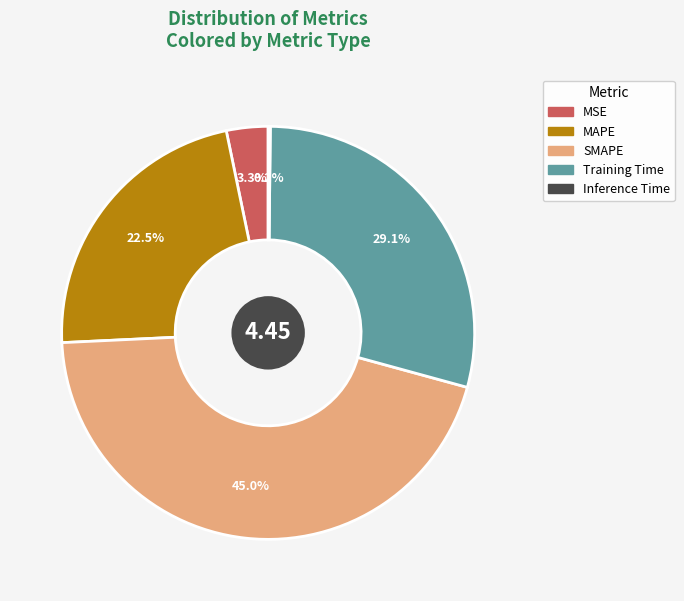

Which category has the biggest portion of the pie?

SMAPE